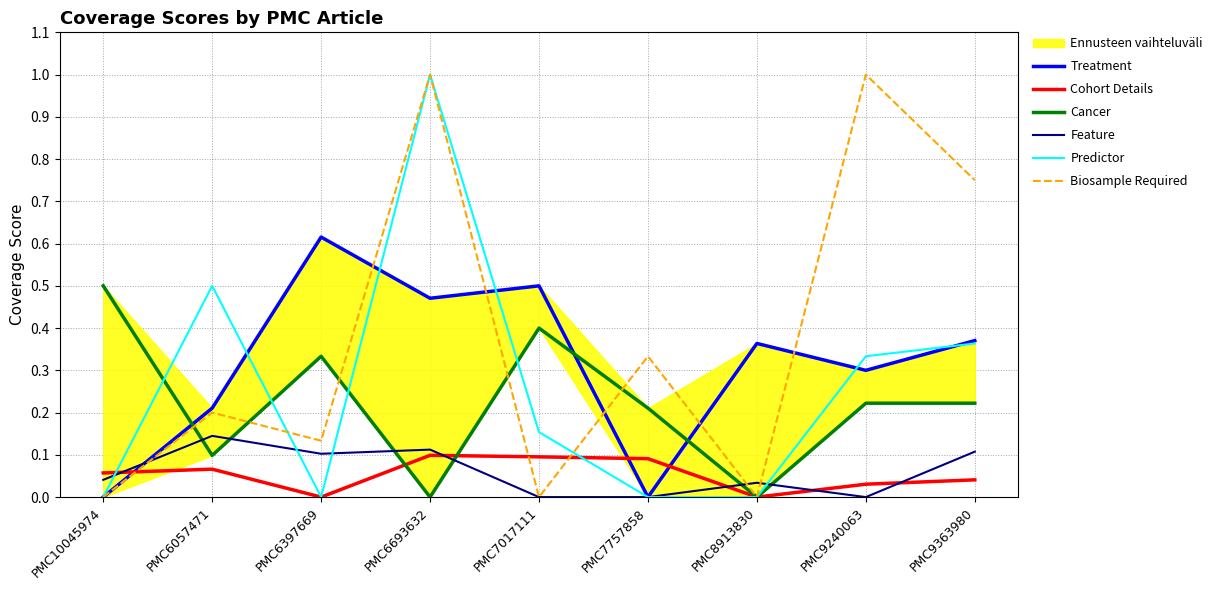

What is the maximum value for Predictor?

1.0